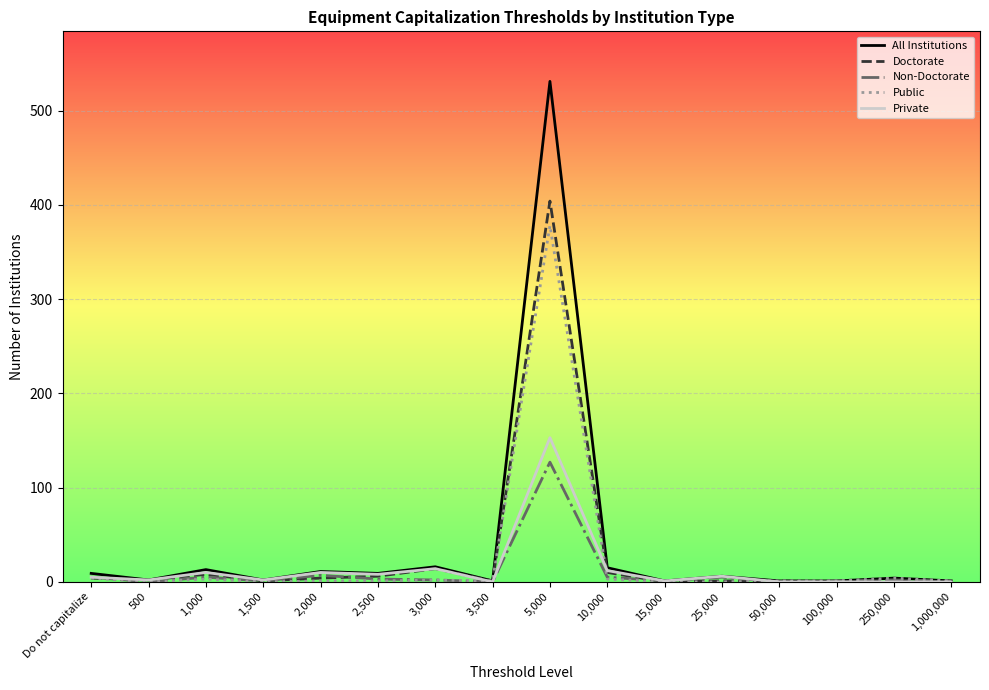

List the series in order of their peak value, highest first.

All Institutions, Doctorate, Public, Private, Non-Doctorate